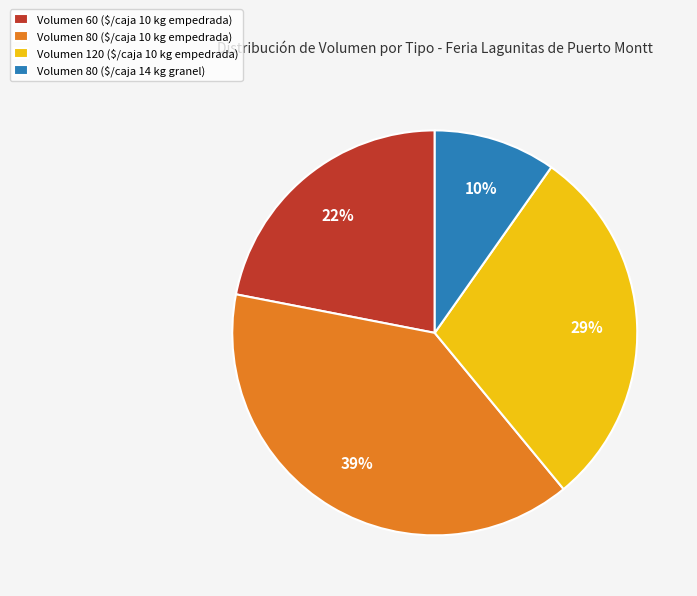

To the nearest percent, what is the average slice percentage?

25%